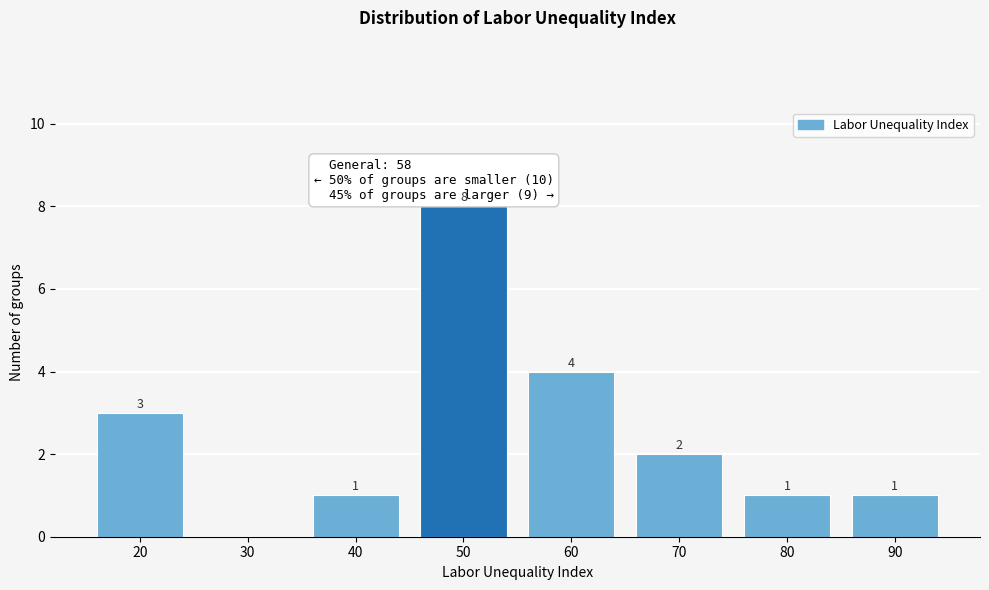

Reading right to left, list all the values displayed in this chart.

90=1	80=1	70=2	60=4	50=8	40=1	30=0	20=3